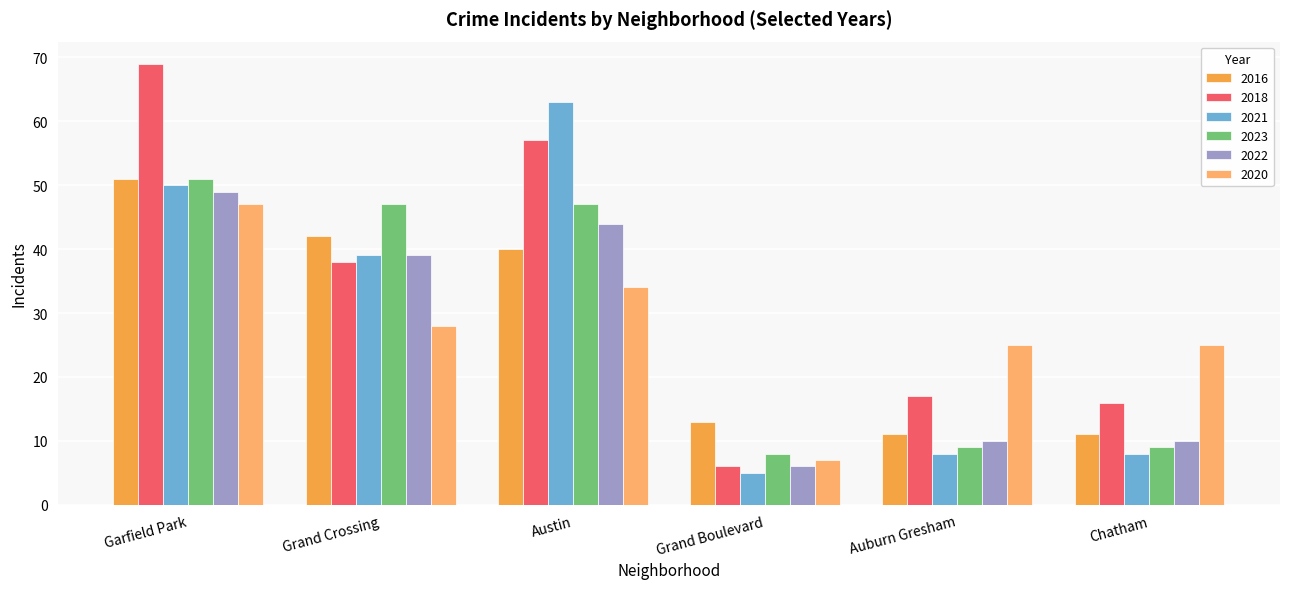

At which category does the chart reach its minimum across all series?

Grand Boulevard